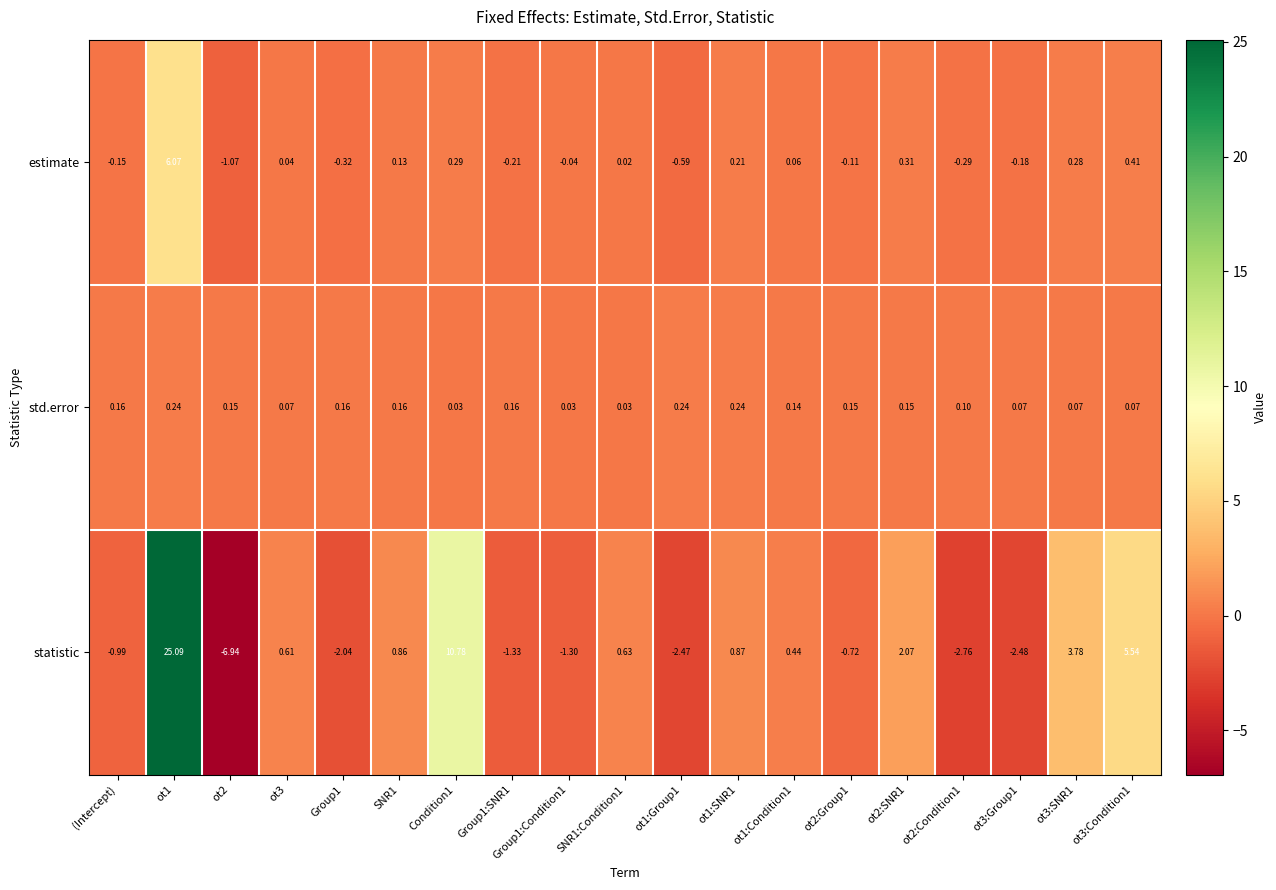

At which category is the sum across all series the highest?

ot1